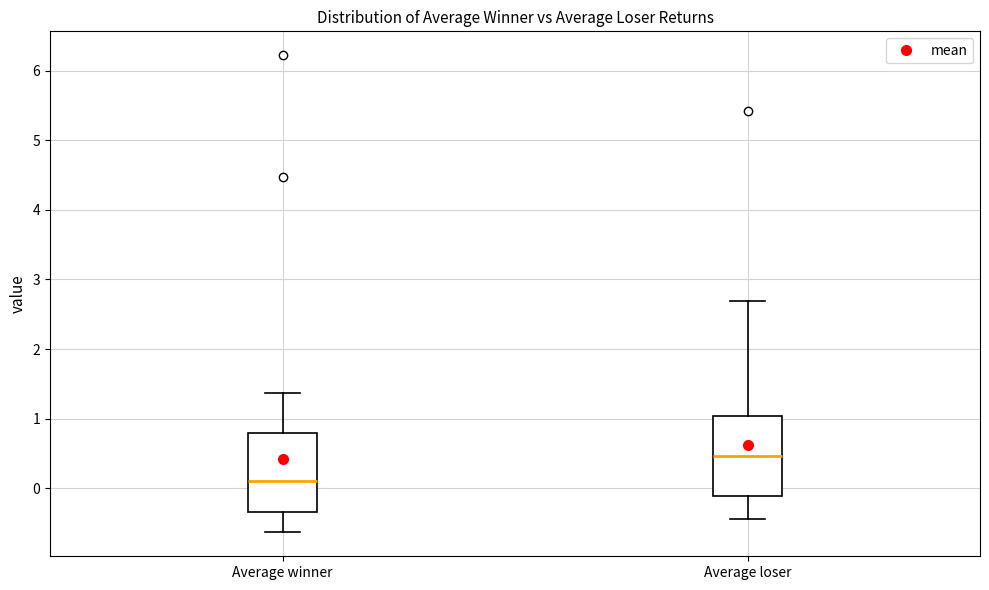

Which box's median line is the highest?

Average loser